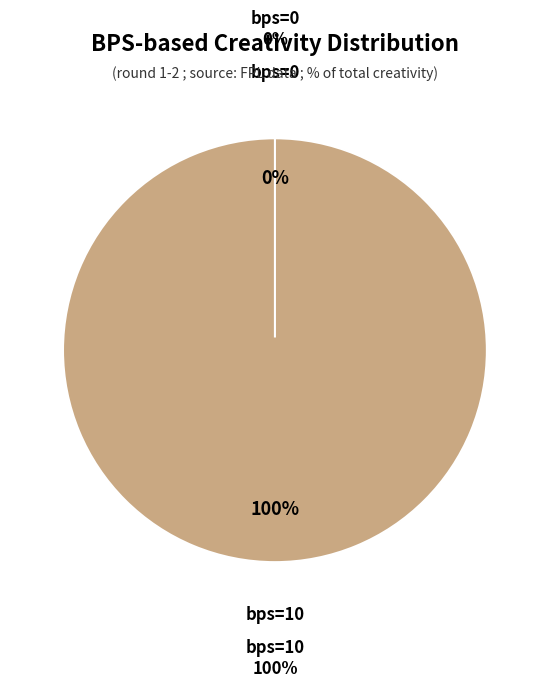

Is the sum of 0 and 10 greater than half?

Yes